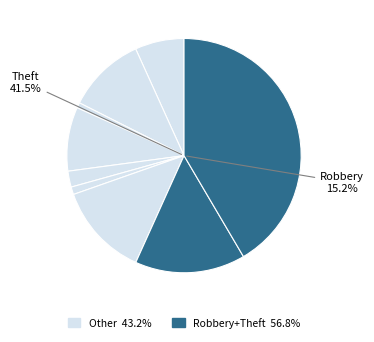

How many segments does this pie chart have?

9